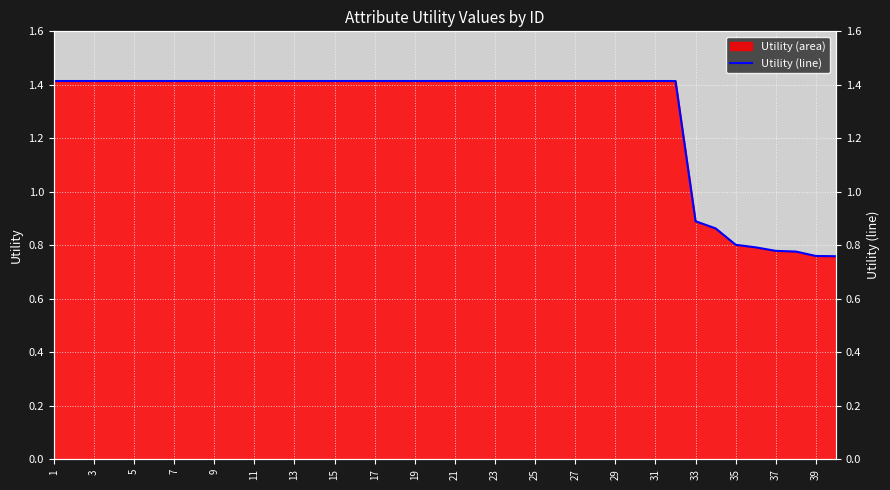

How many values are below 1?

8